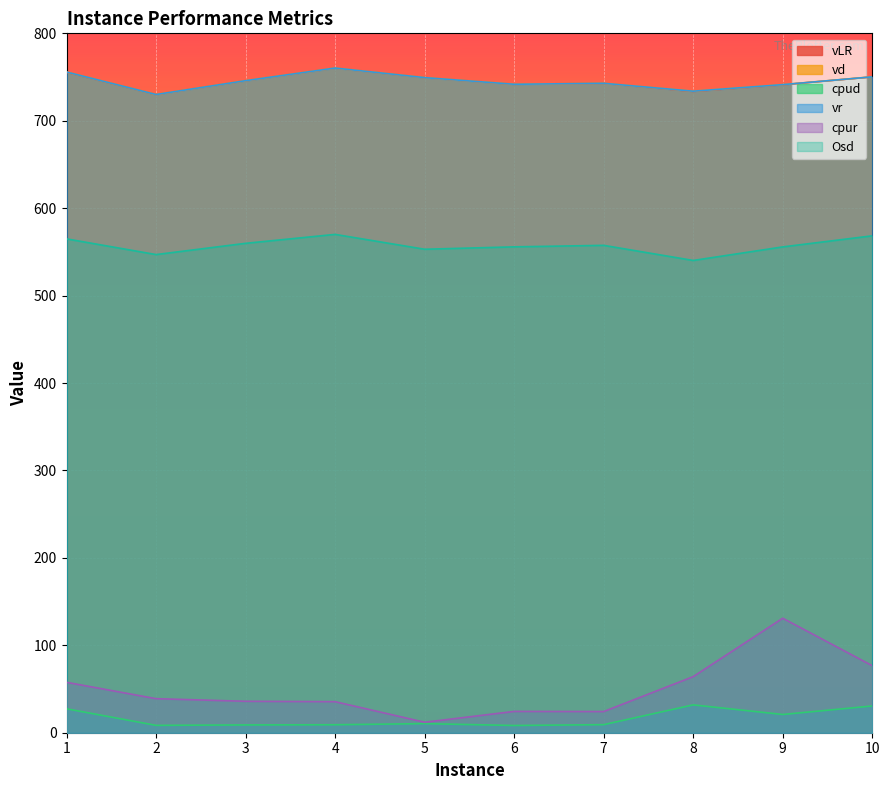

What is the value of the cpur point at the 2nd from the left?

38.9